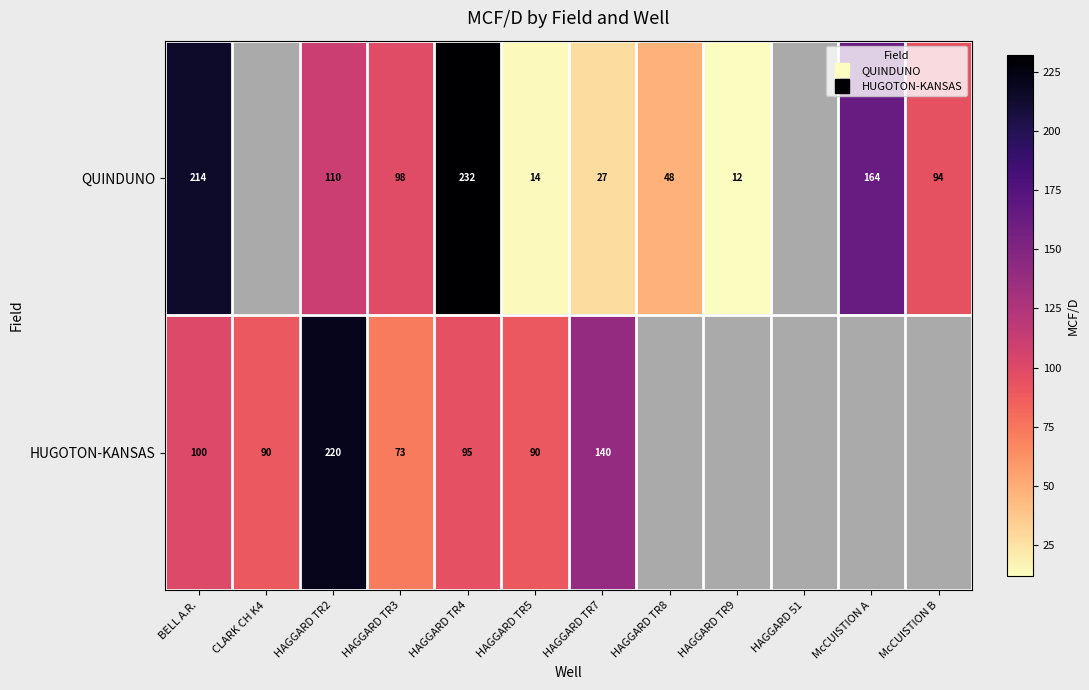

What is the lowest value of the QUINDUNO series?

12.0